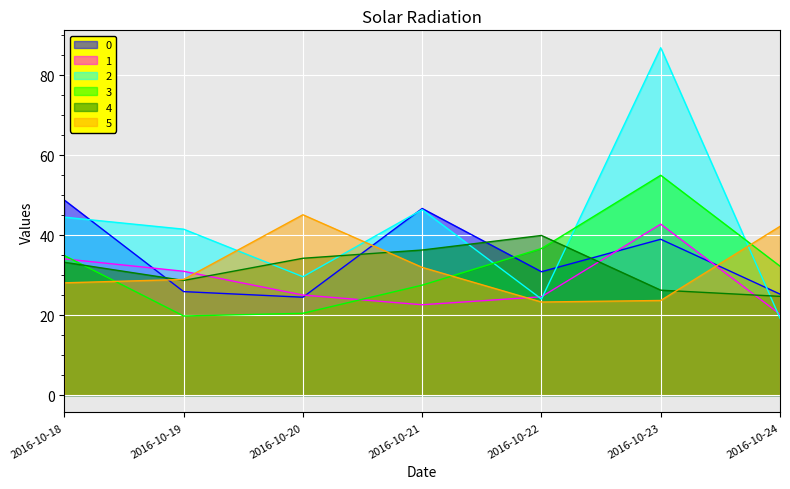

Reading left to right, extract all data points from this chart.

0: 2016-10-18=48.8	2016-10-19=25.9	2016-10-20=24.5	2016-10-21=46.7	2016-10-22=30.9	2016-10-23=39.0	2016-10-24=25.3
1: 2016-10-18=34.1	2016-10-19=31.0	2016-10-20=25.0	2016-10-21=22.6	2016-10-22=24.6	2016-10-23=42.8	2016-10-24=20.2
2: 2016-10-18=44.5	2016-10-19=41.5	2016-10-20=29.6	2016-10-21=46.4	2016-10-22=24.0	2016-10-23=86.9	2016-10-24=19.2
3: 2016-10-18=34.9	2016-10-19=19.8	2016-10-20=20.5	2016-10-21=27.5	2016-10-22=36.7	2016-10-23=55.0	2016-10-24=32.3
4: 2016-10-18=33.2	2016-10-19=28.7	2016-10-20=34.2	2016-10-21=36.3	2016-10-22=39.9	2016-10-23=26.3	2016-10-24=24.7
5: 2016-10-18=28.1	2016-10-19=28.9	2016-10-20=45.1	2016-10-21=32.0	2016-10-22=23.3	2016-10-23=23.7	2016-10-24=42.2